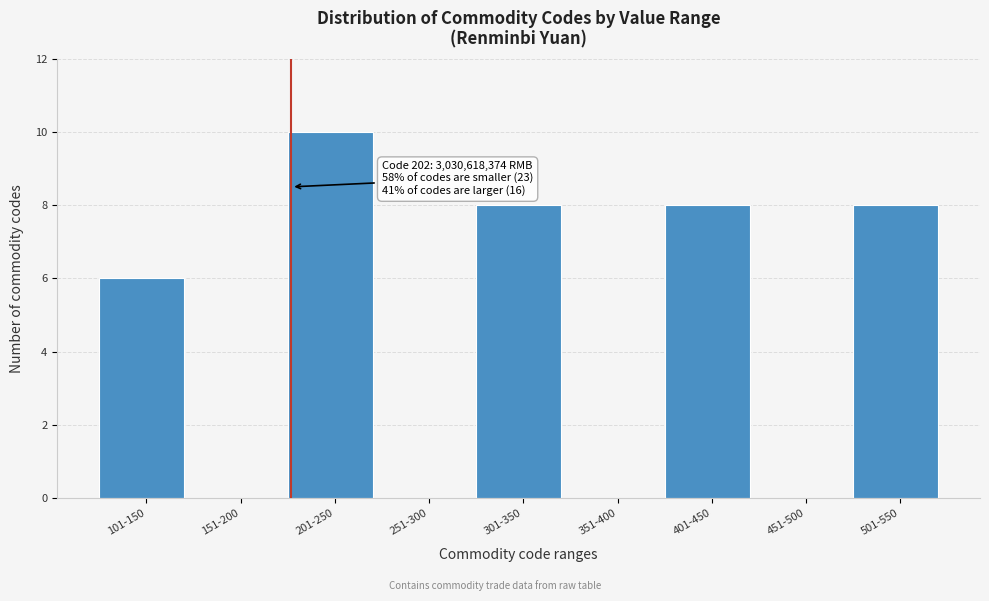

Reading left to right, list all the values displayed in this chart.

101-150=6	151-200=0	201-250=10	251-300=0	301-350=8	351-400=0	401-450=8	451-500=0	501-550=8